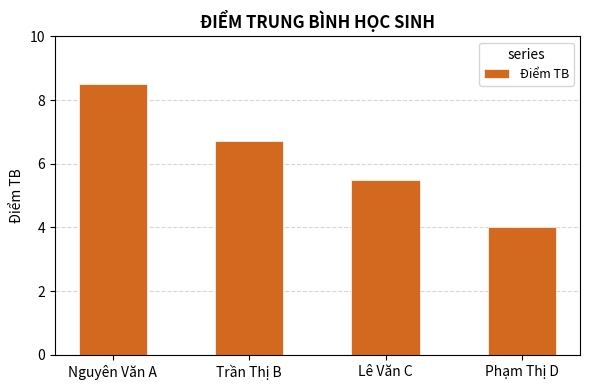

What is the difference between the values at Phạm Thị D and Lê Văn C?

1.5